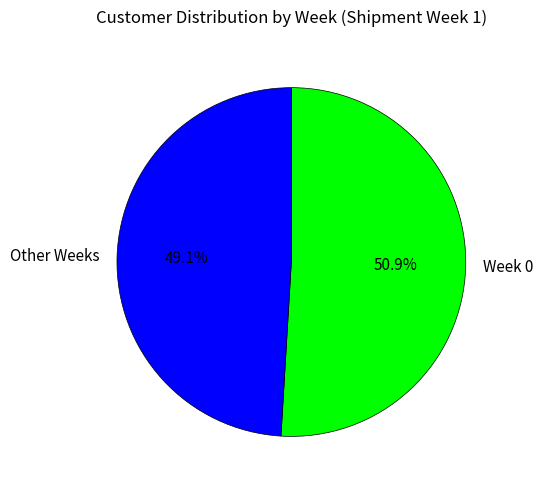

What percentage is NOT represented by Other Weeks?

50.9%